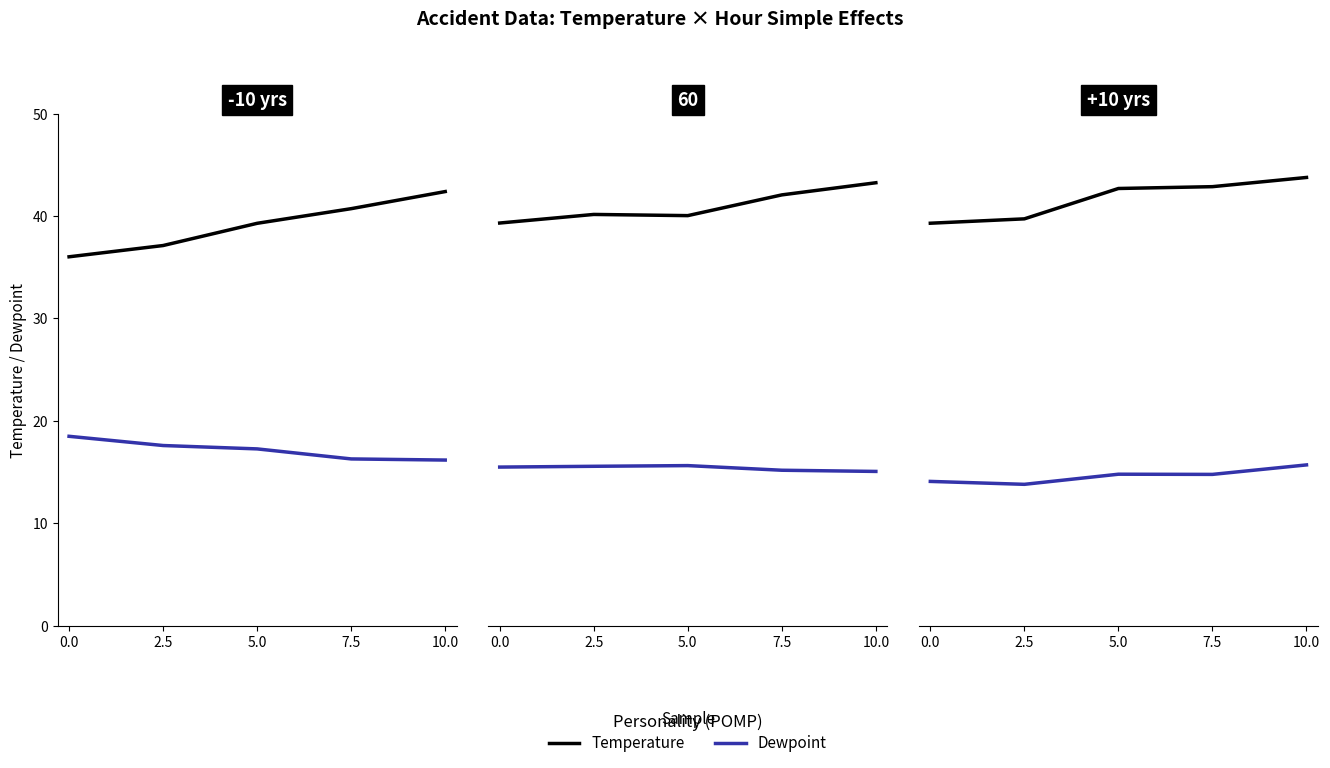

What is the difference between the maximum and minimum values in the Temperature series?

5.0